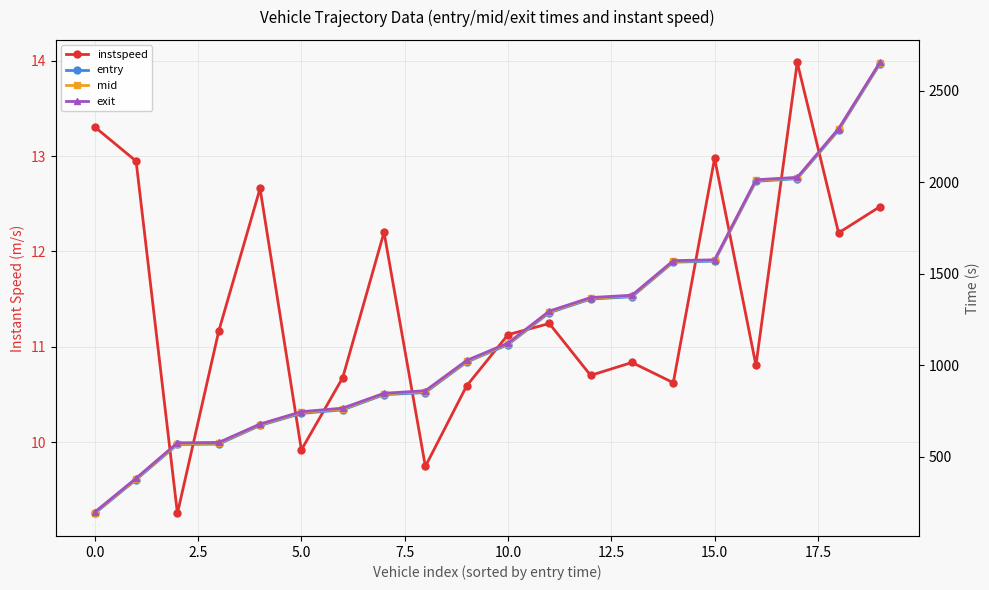

What is the minimum value for mid?

193.6